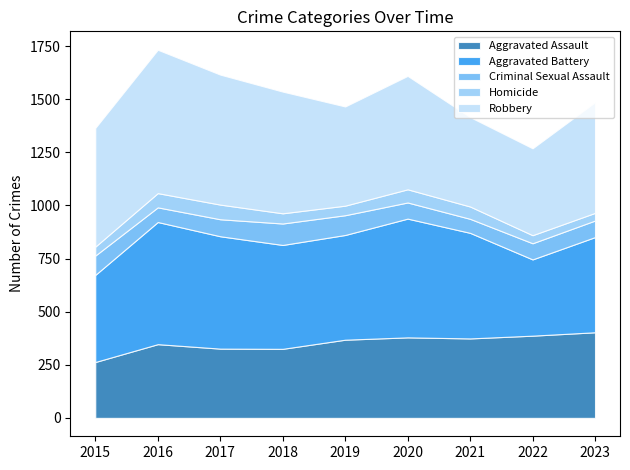

How many categories are shown in the chart?

9